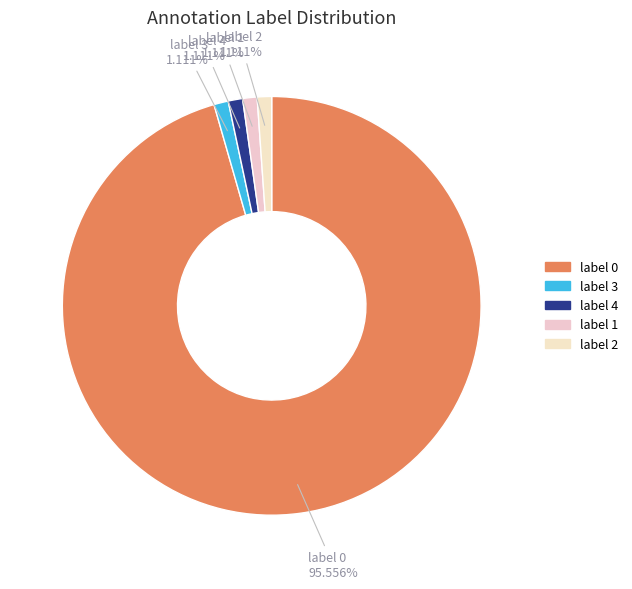

Is it true that label 1 is 11% of the pie?

False